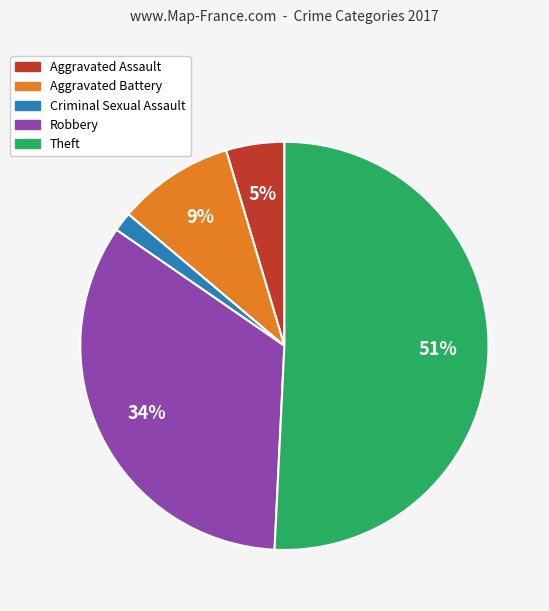

Which category has the smallest portion of the pie?

Criminal Sexual Assault